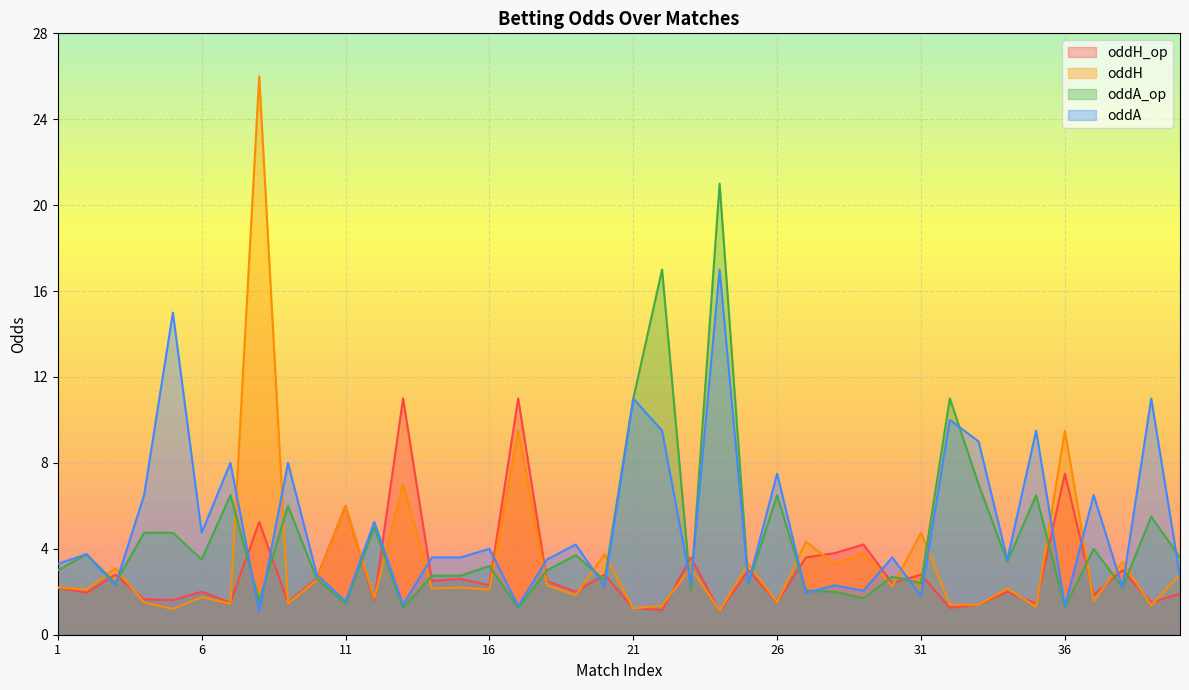

What is the difference between the oddH values at 33 and 35?

0.1